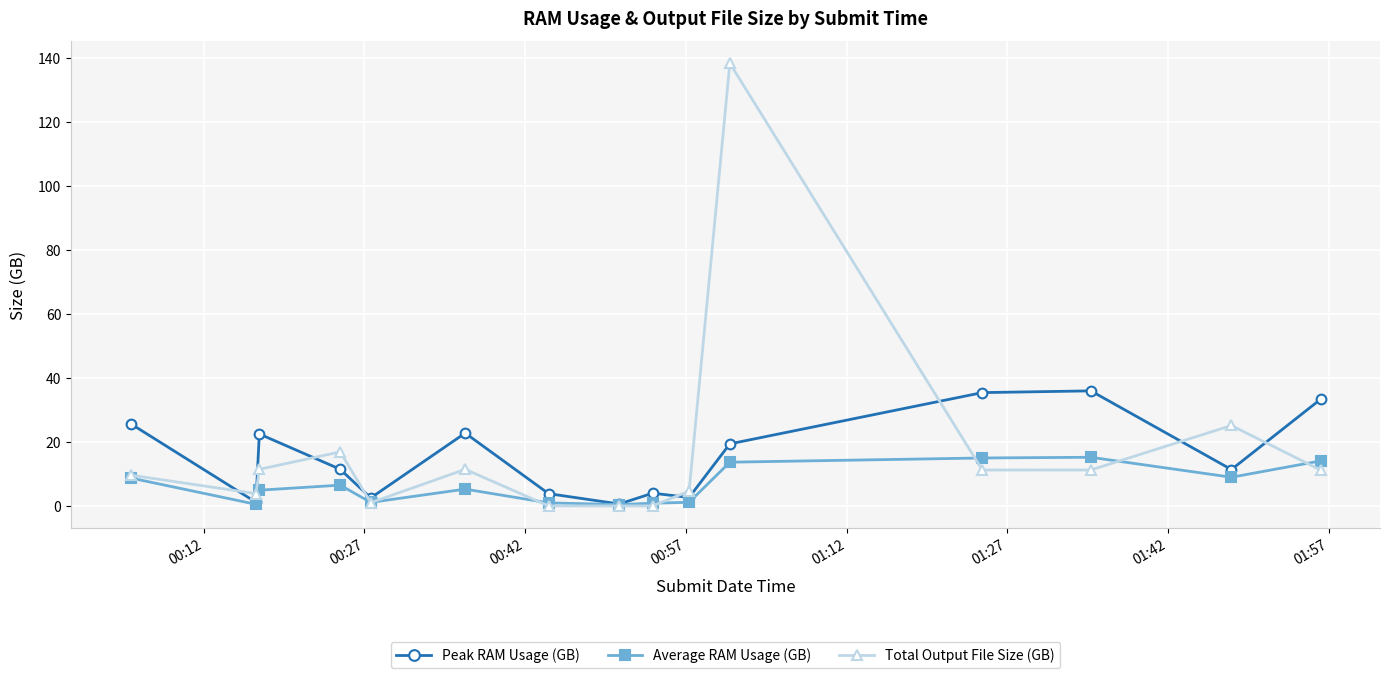

What is the highest value of the Total Output File Size (GB) series?

138.2